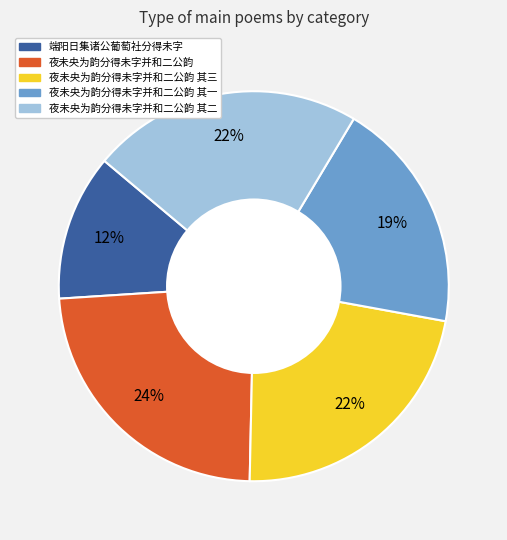

Is there any slice that represents more than half of the pie?

No